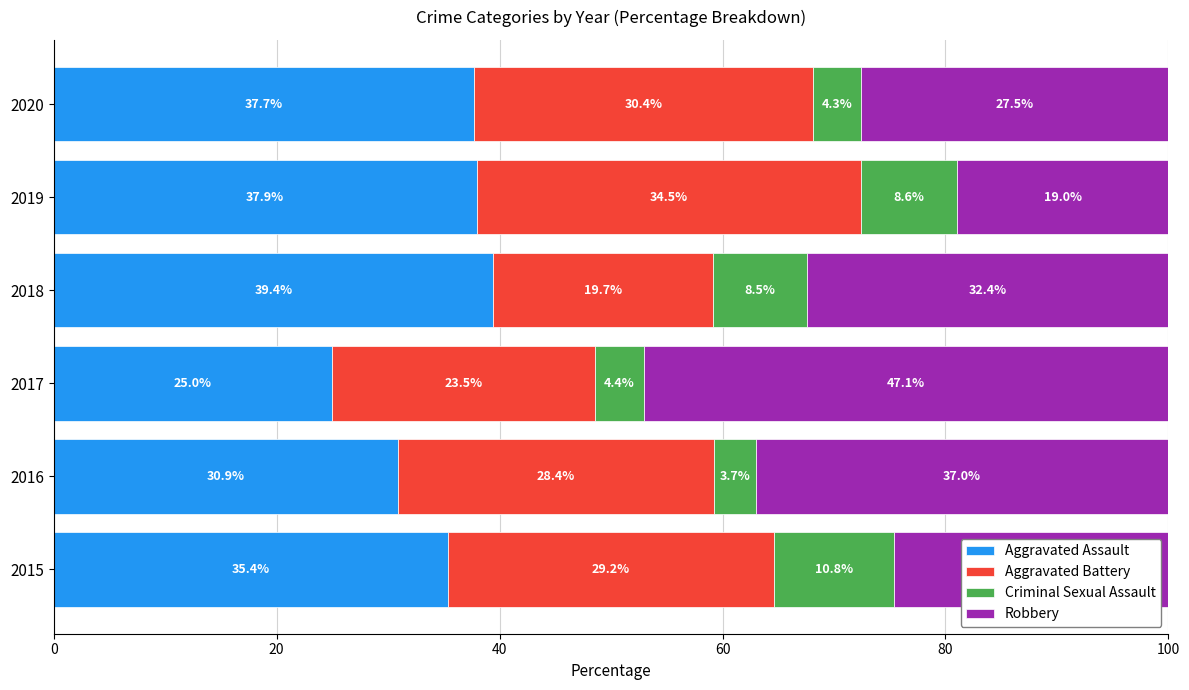

Which category has the highest value in the Aggravated Assault series?

2018